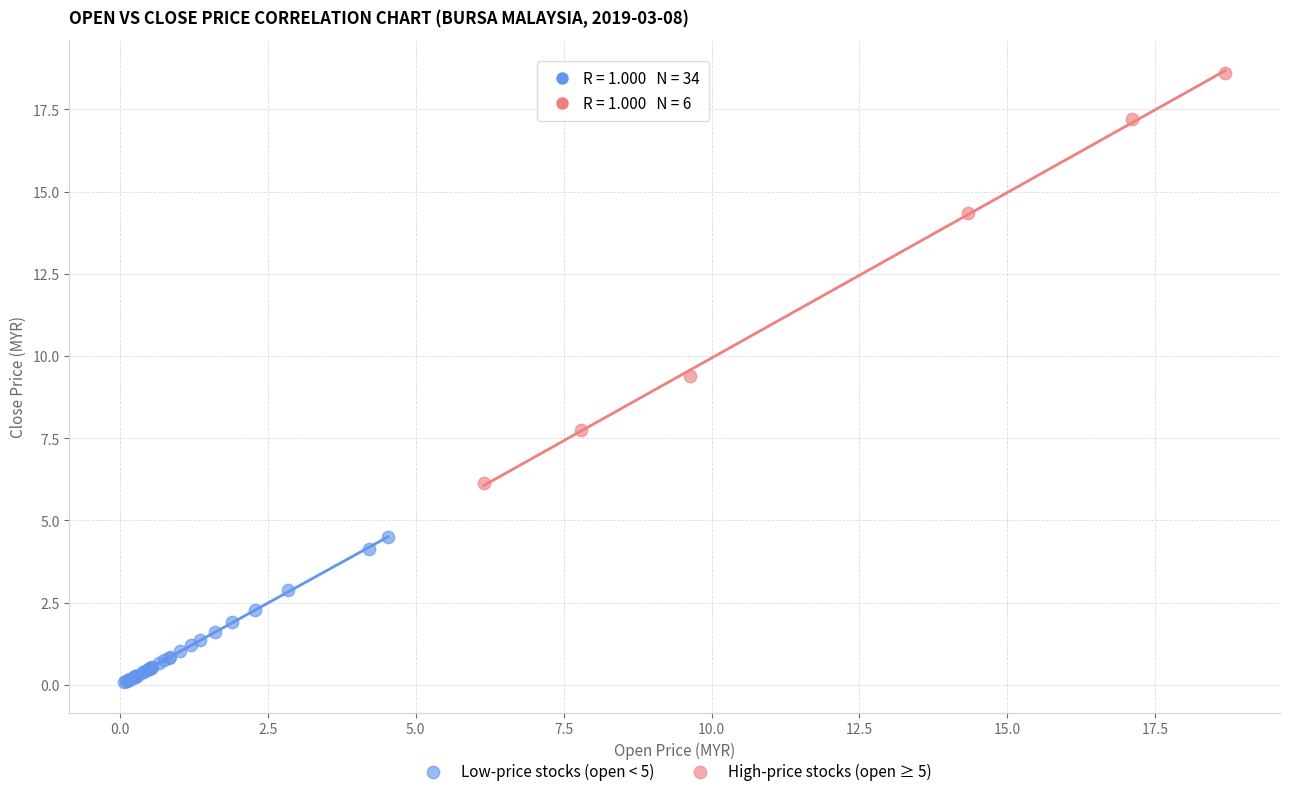

Which series contains the lowest Y value?

Low-price stocks (open < 5)